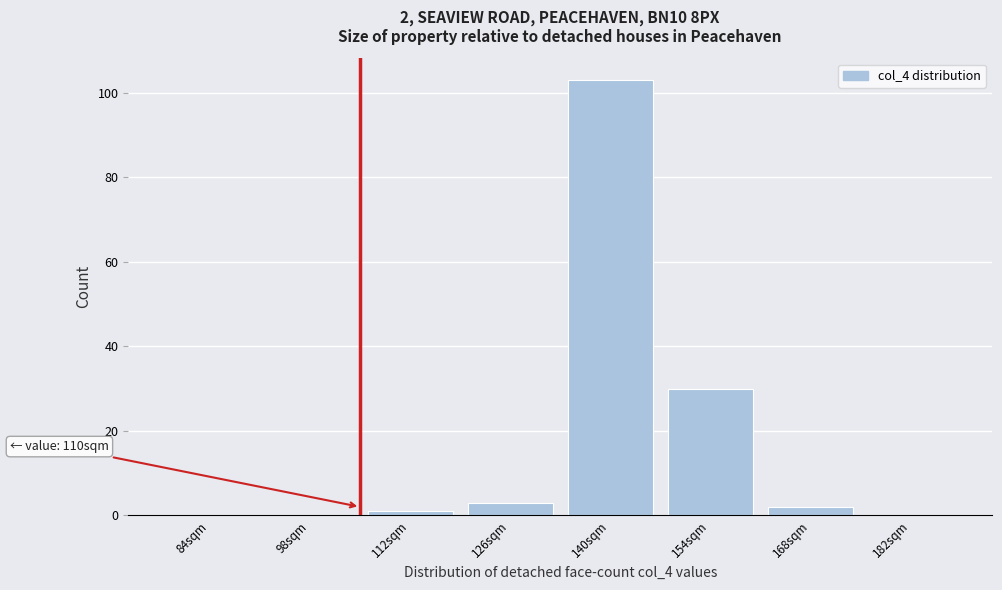

Reading left to right, what are all the values shown in this chart?

84sqm=0	98sqm=0	112sqm=1	126sqm=3	140sqm=103	154sqm=30	168sqm=2	182sqm=0